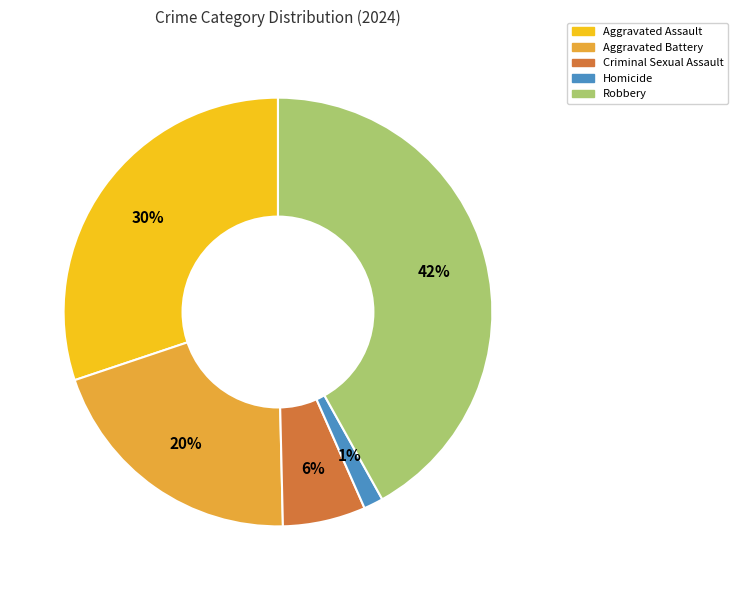

To the nearest percent, what is the average slice percentage?

20%